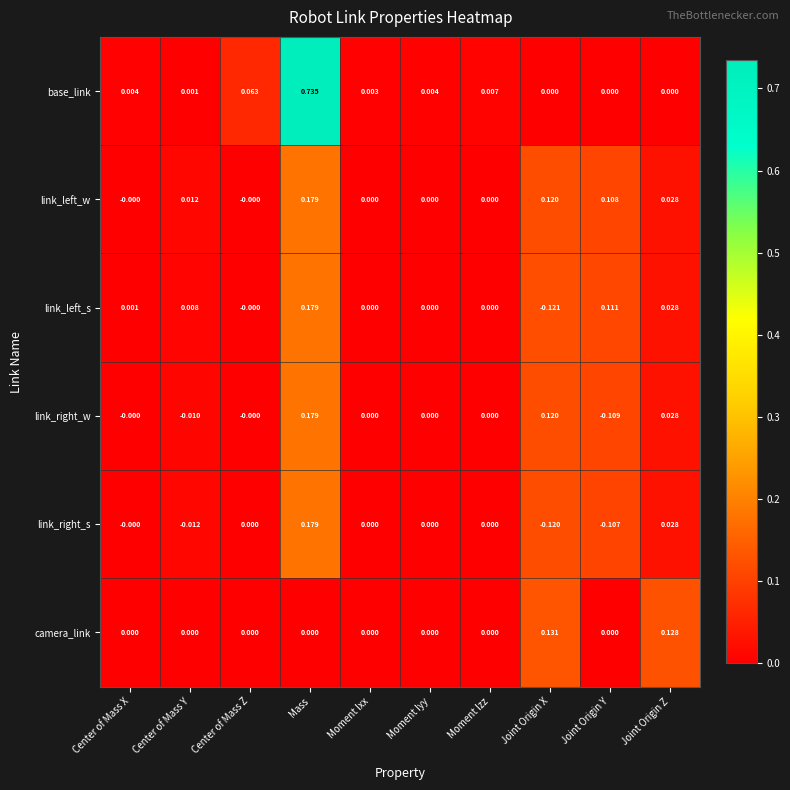

Which category has the highest value in the link_right_w series?

Mass